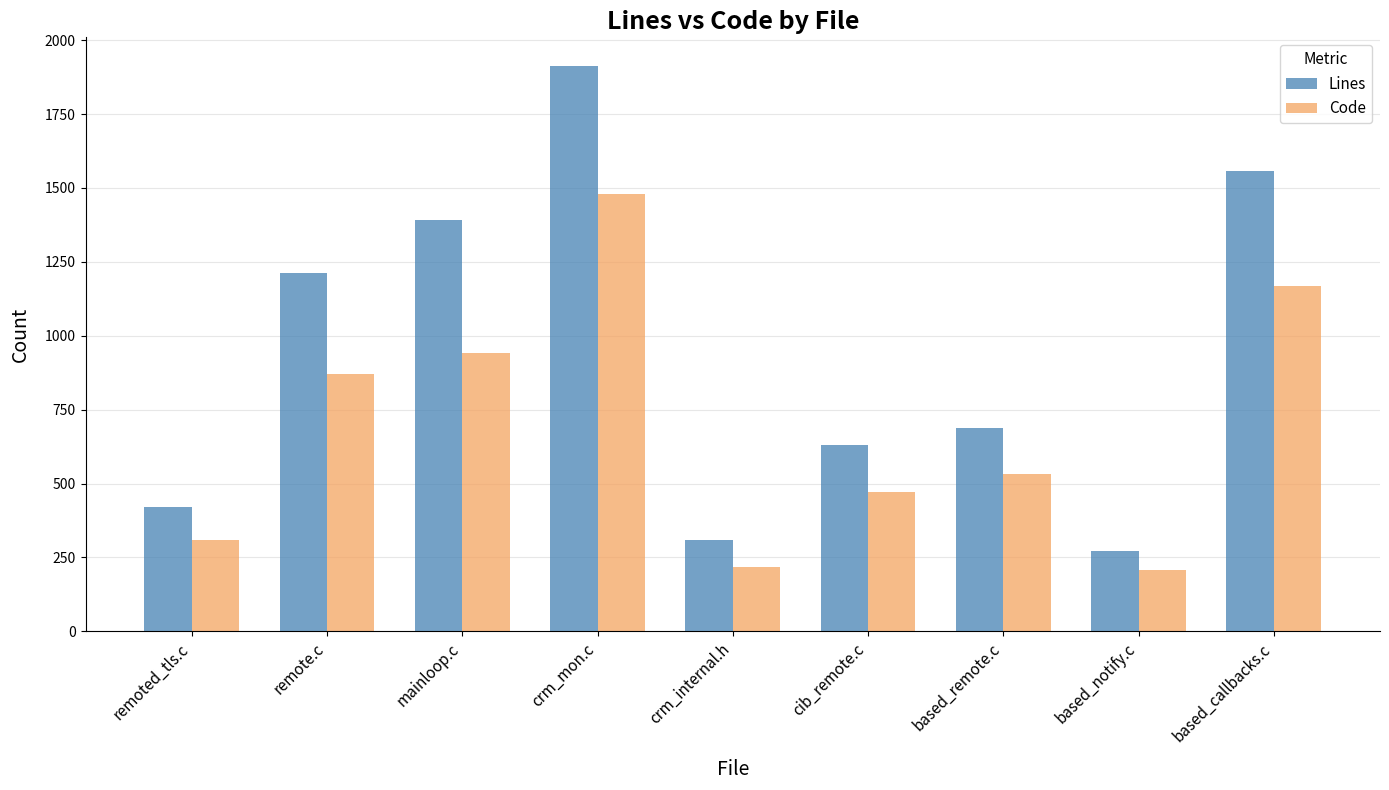

What is the maximum value shown in the chart?

1914